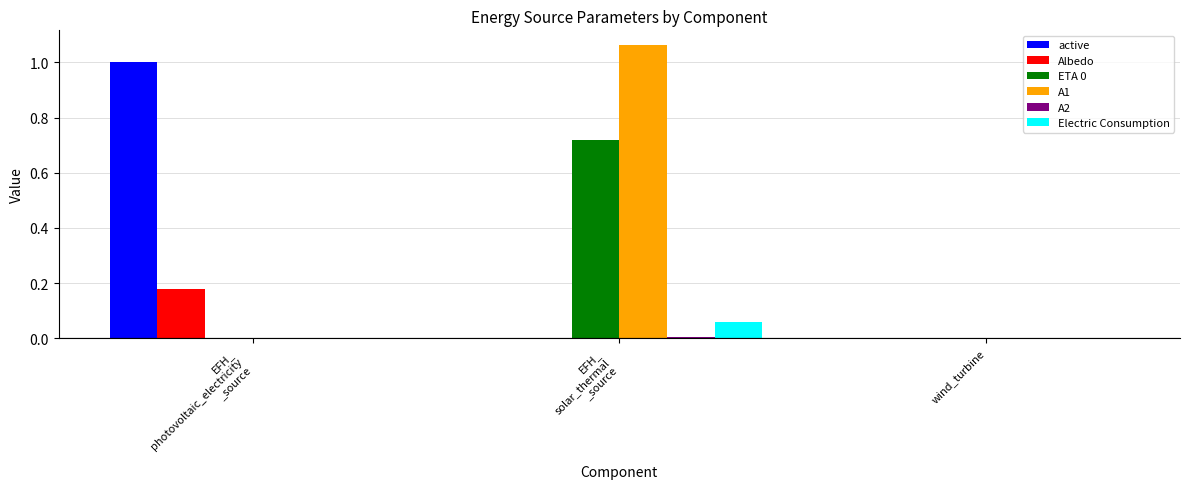

Is the value of active at EFH_
photovoltaic_electricity
_source greater than the value of A1 at EFH_
solar_thermal
_source?

No